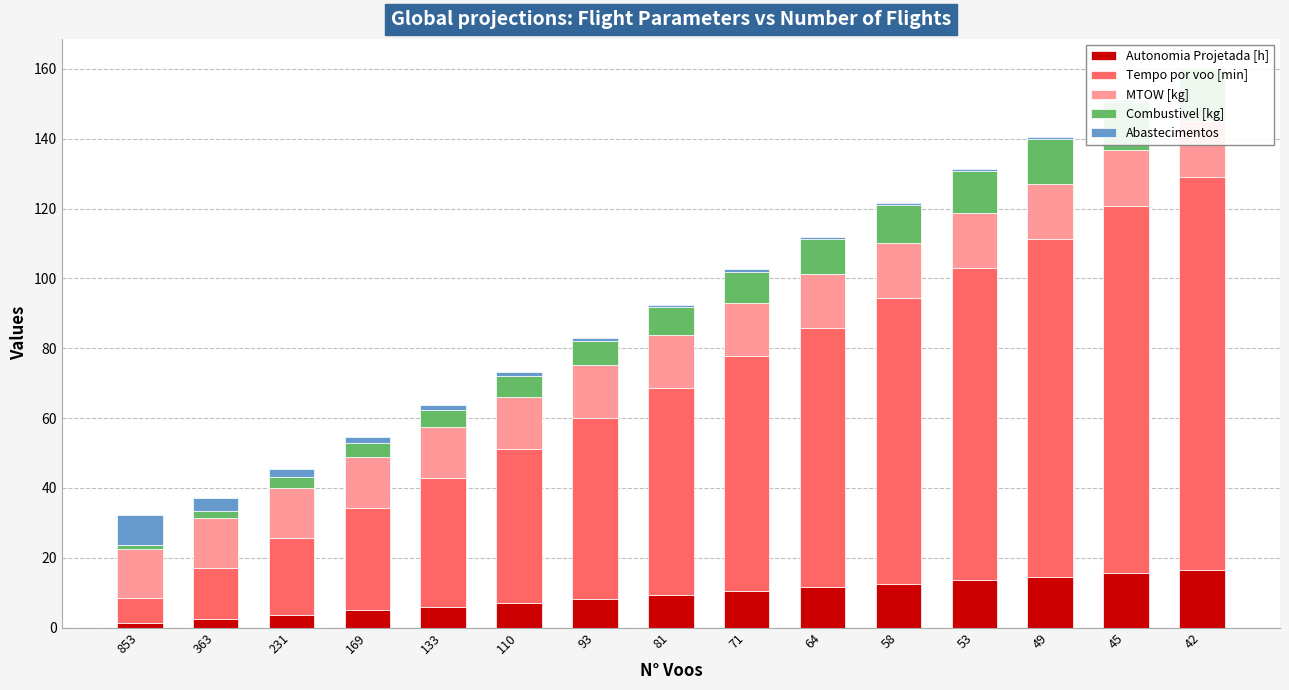

What is the value of the MTOW [kg] bar at the 12th from the left?

15.7